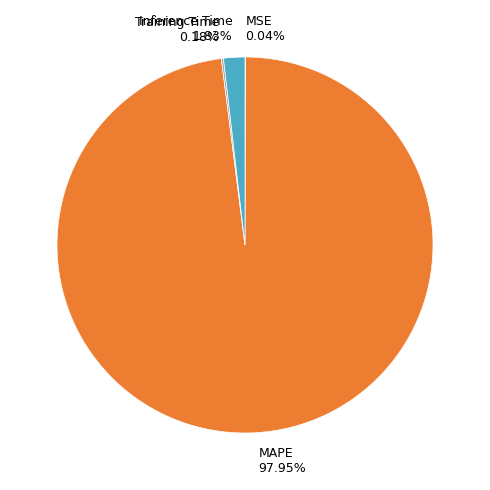

Which category has the biggest portion of the pie?

MAPE